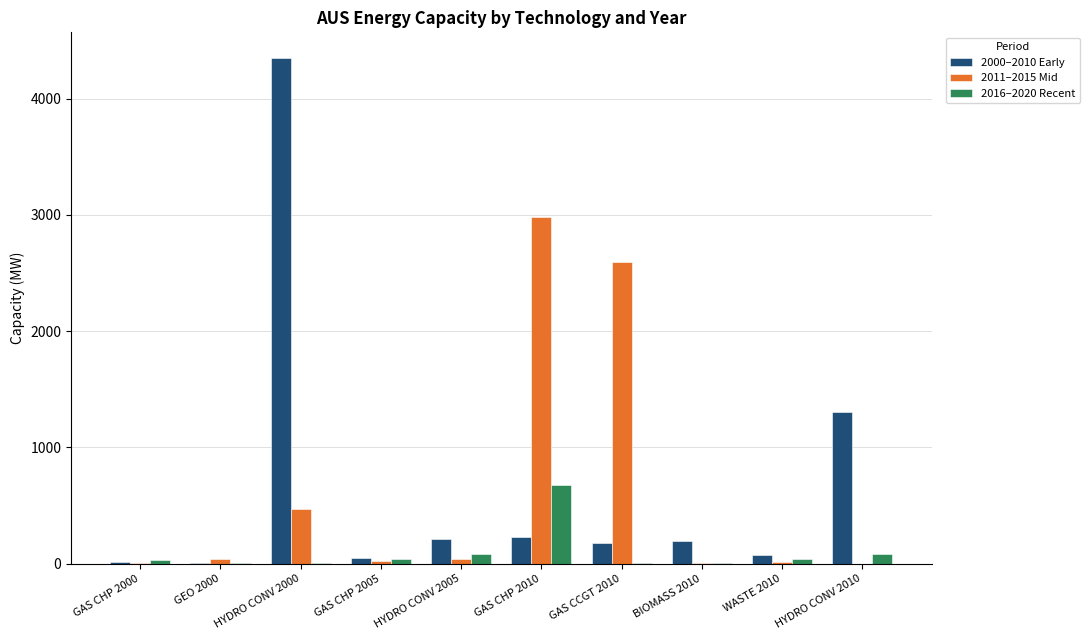

Is the value of 2000–2010 Early at HYDRO CONV 2005 greater than the value of 2016–2020 Recent at BIOMASS 2010?

Yes